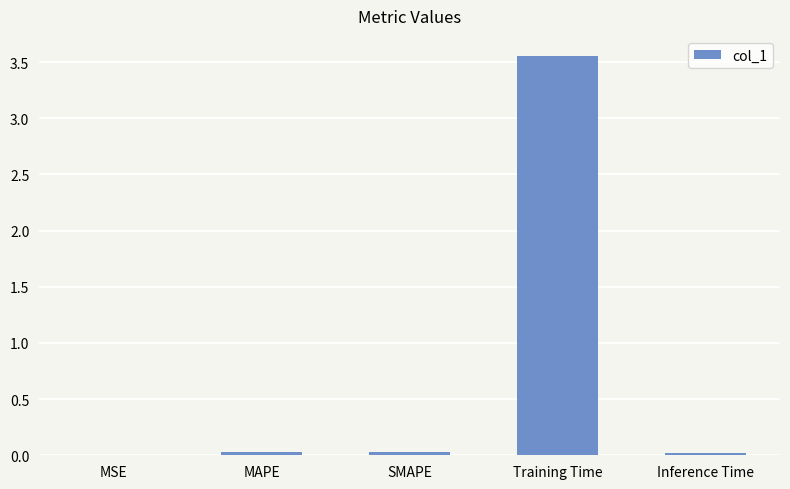

At which category does the chart reach its peak across all series?

Training Time